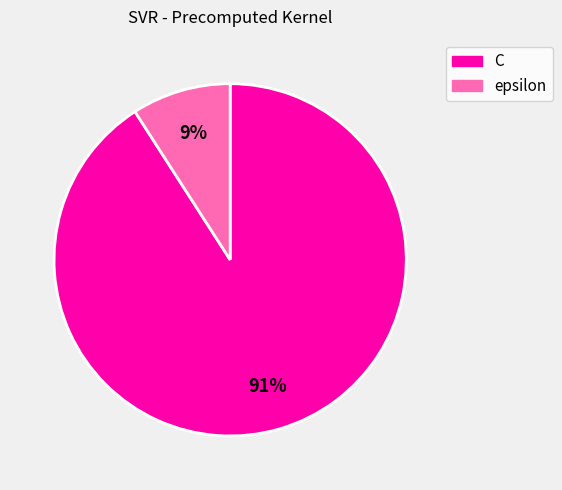

Do C and epsilon together represent more than half of the pie?

Yes